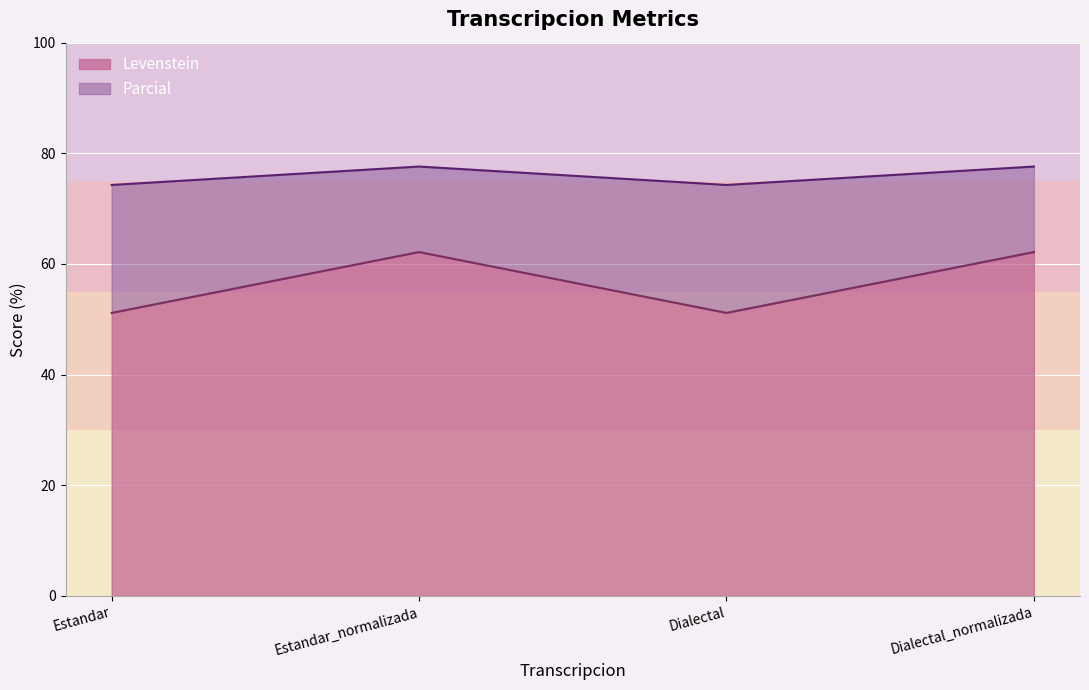

In Levenstein, how many points are higher than both neighbors (excluding endpoints)?

1